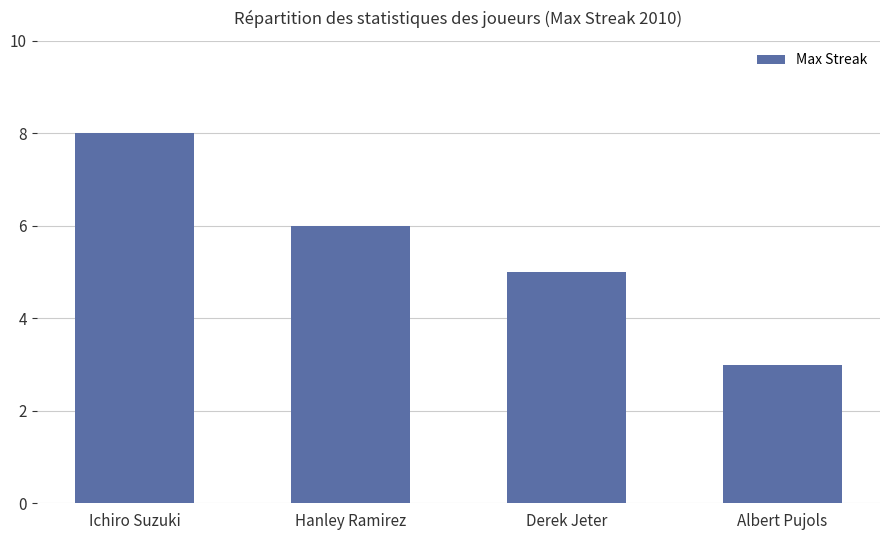

Which category has the lowest value across all series?

Albert Pujols